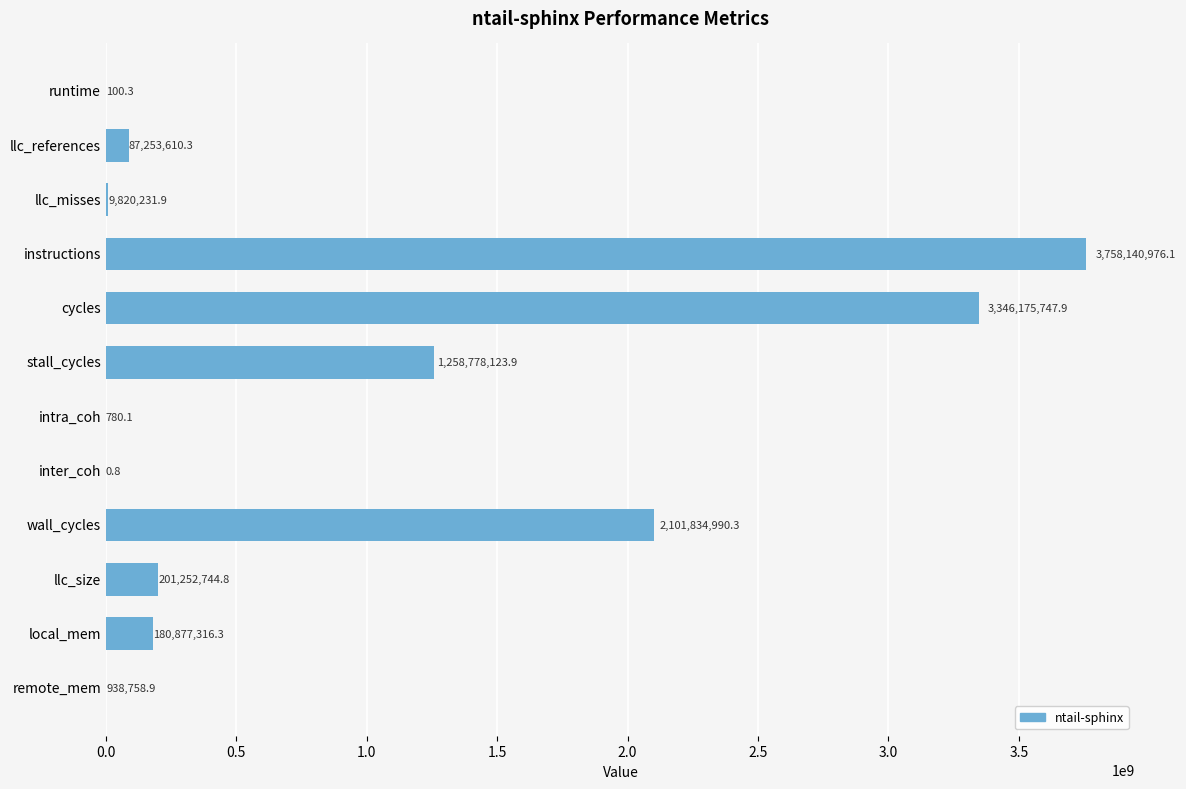

Count the number of values greater than 180877316.

6